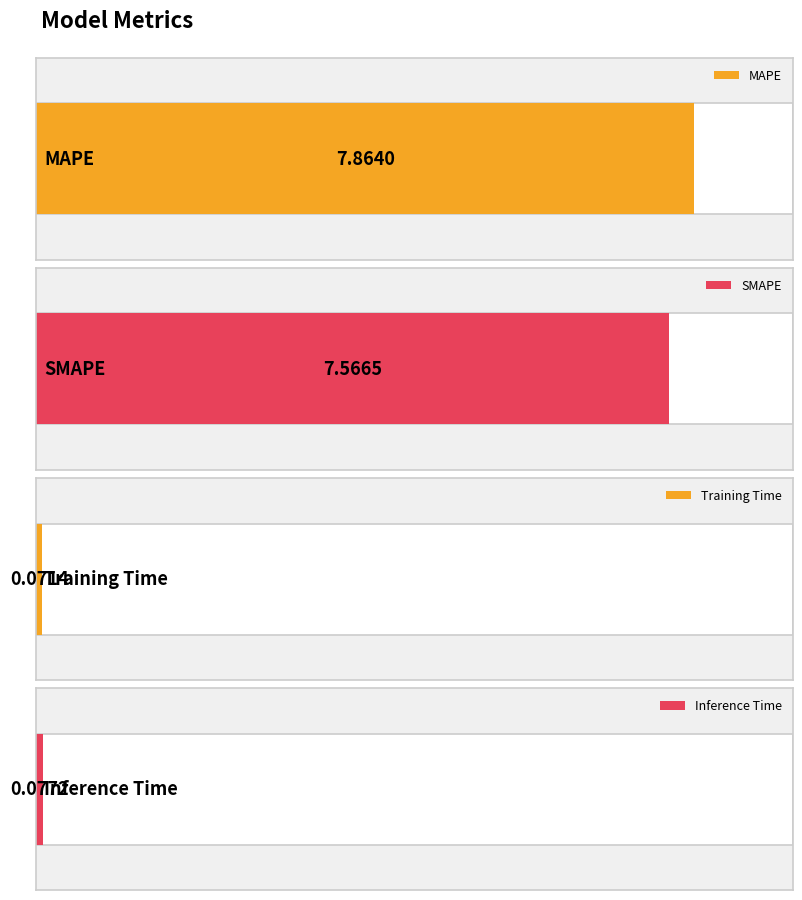

Is it true that the value at SMAPE is 7.6?

True